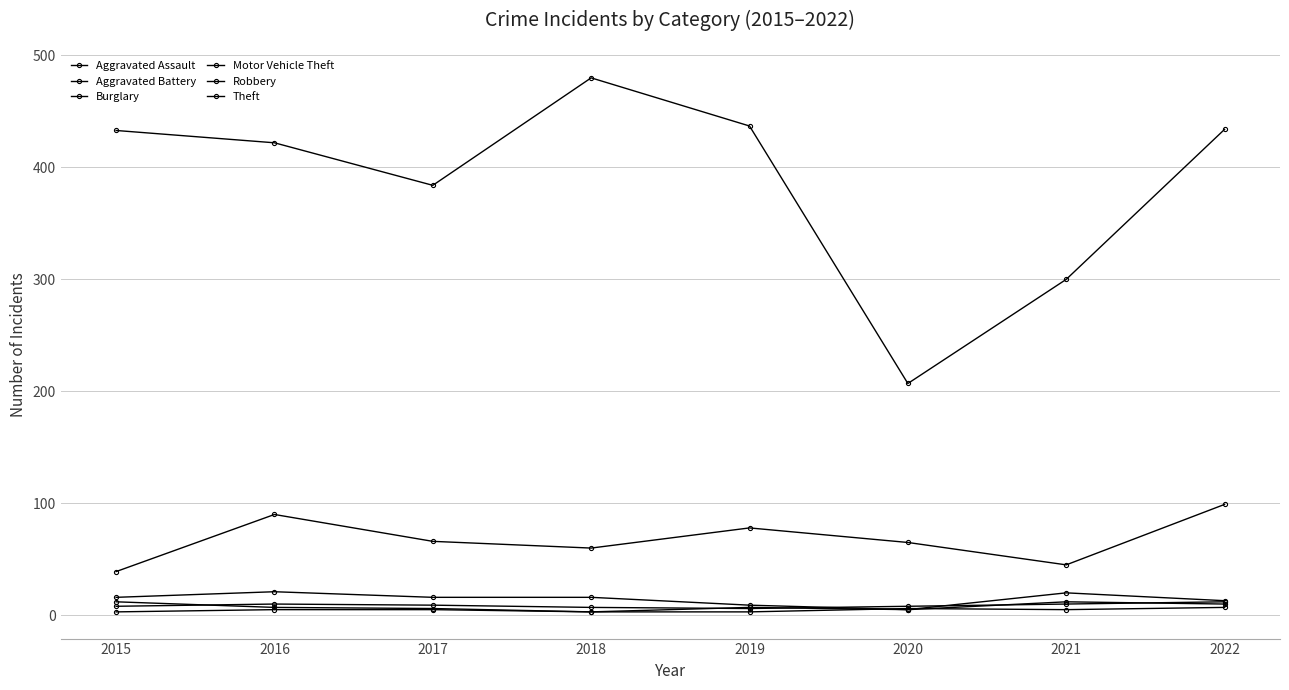

Is this an area chart (filled region under the line)?

No